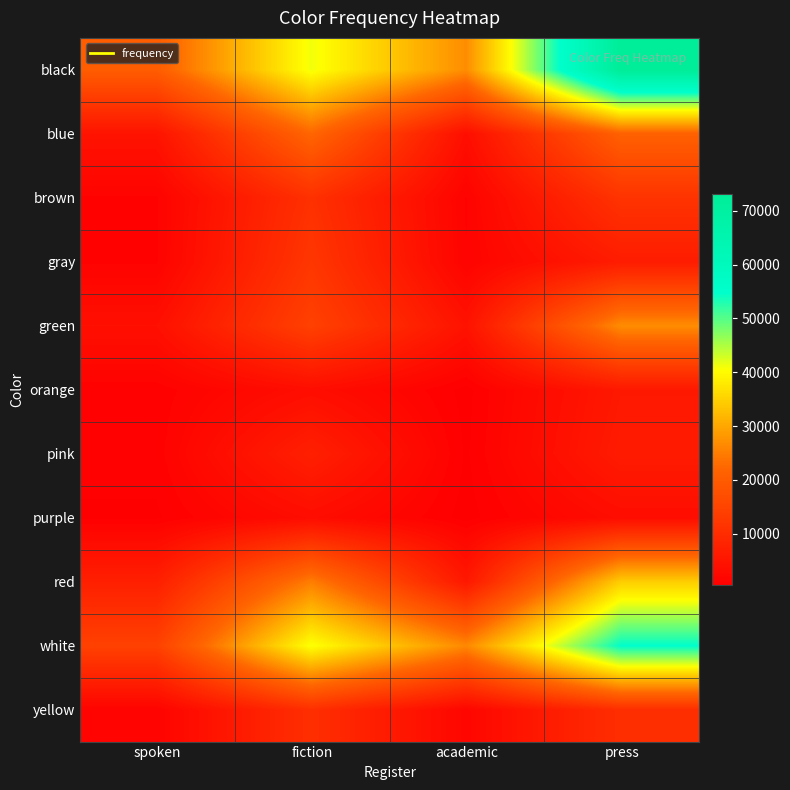

Reading left to right, what are all the values shown in this chart?

black: spoken=20335	fiction=41118	academic=26892	press=73080
blue: spoken=4693	fiction=22093	academic=3605	press=21210
brown: spoken=1185	fiction=10914	academic=1201	press=11539
gray: spoken=1168	fiction=12140	academic=1289	press=6559
green: spoken=3860	fiction=14398	academic=4477	press=26837
orange: spoken=931	fiction=3496	academic=474	press=5766
pink: spoken=962	fiction=7312	academic=584	press=6356
purple: spoken=613	fiction=3366	academic=429	press=3403
red: spoken=7230	fiction=25111	academic=5621	press=34596
white: spoken=14474	fiction=40745	academic=26336	press=54883
yellow: spoken=1349	fiction=10553	academic=1855	press=10382